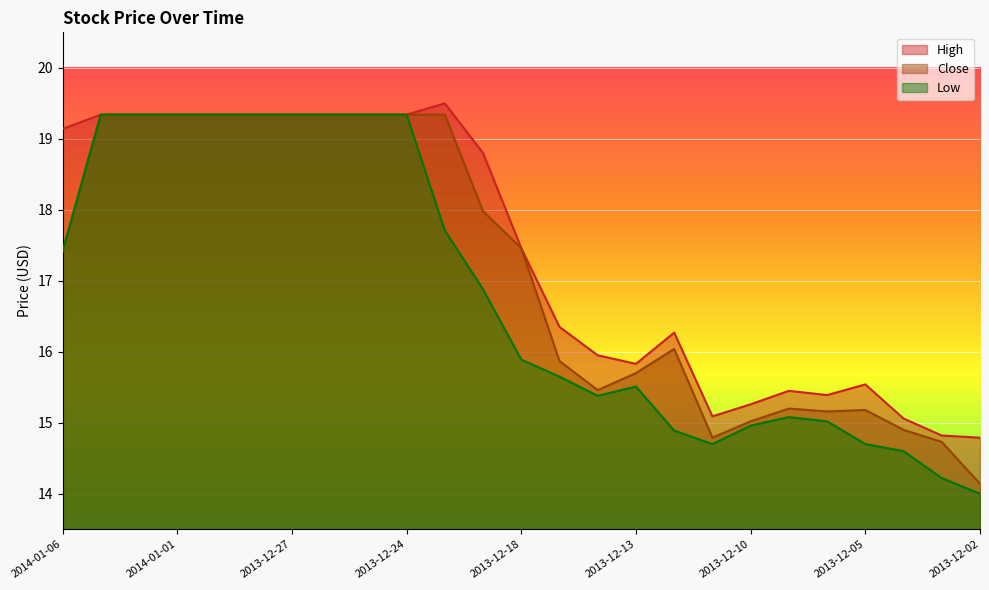

What is the difference between the maximum and minimum values in the Low series?

5.3